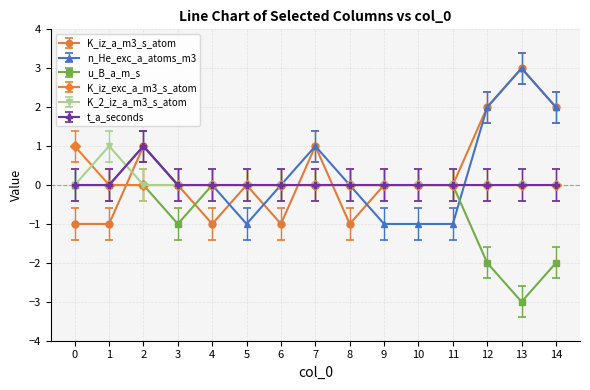

Does the chart have visible grid lines?

Yes